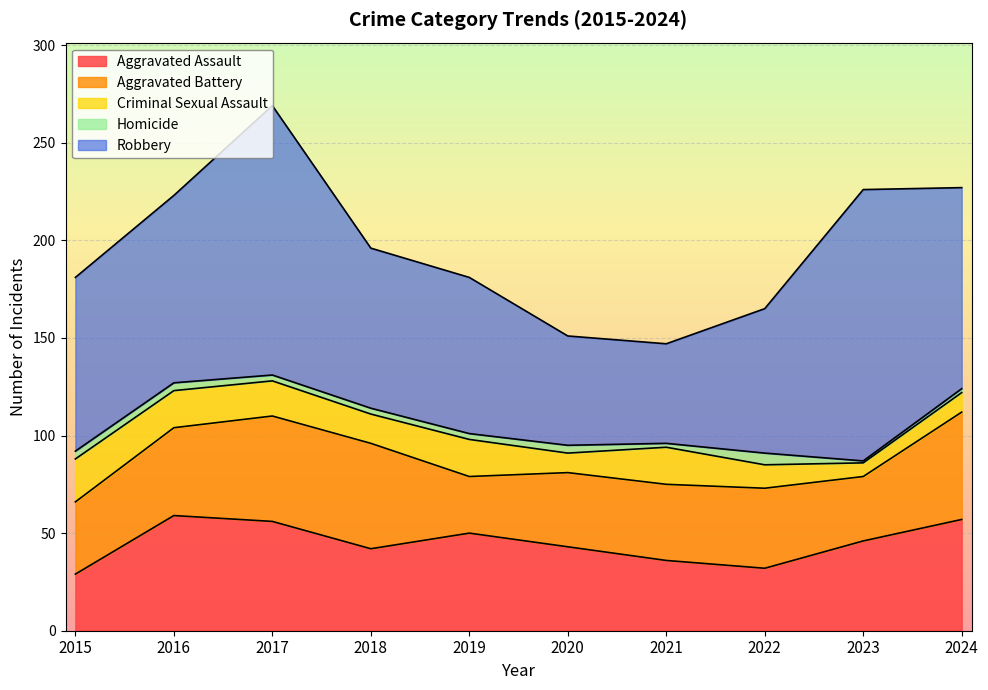

Rank the categories by Criminal Sexual Assault value from lowest to highest.

2023, 2020, 2024, 2022, 2018, 2017, 2016, 2019, 2021, 2015